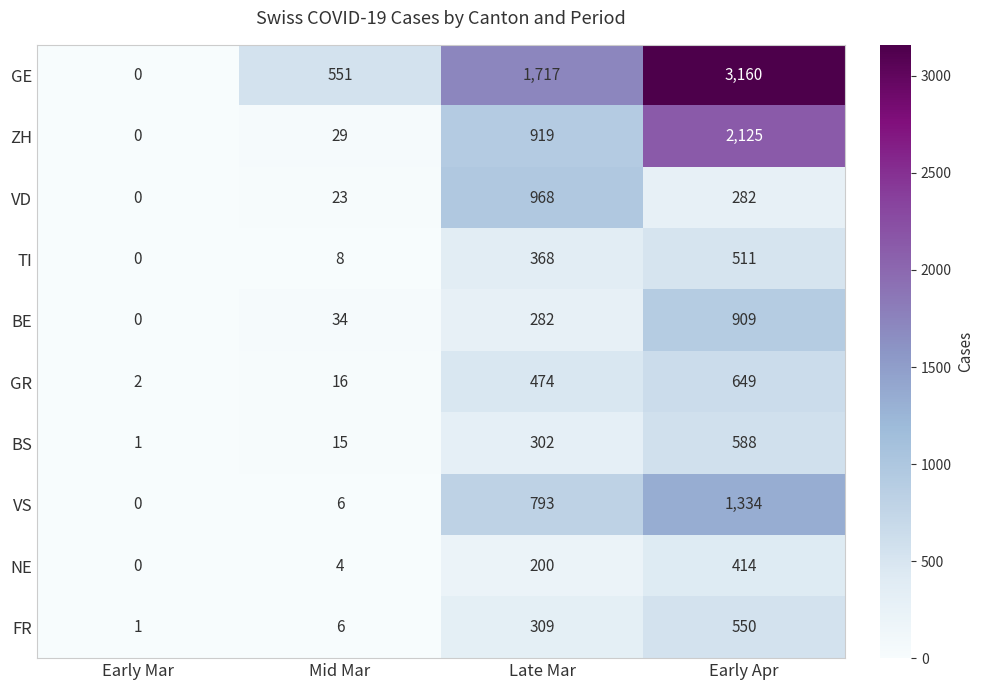

What is the total value across all series at Mid Mar?

692